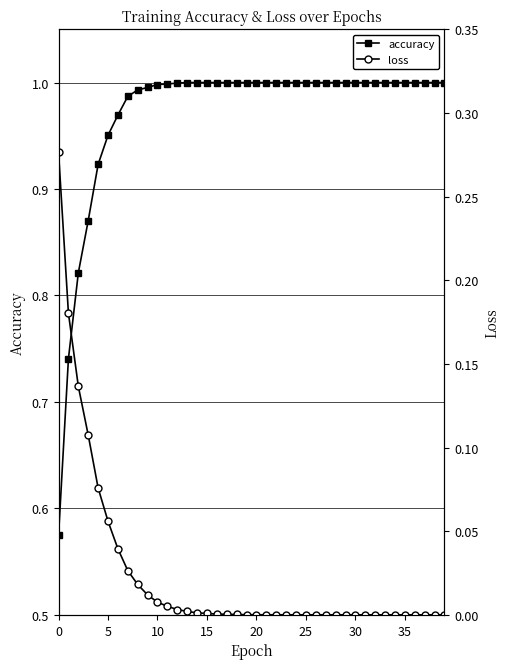

What is the greatest value displayed?

1.0